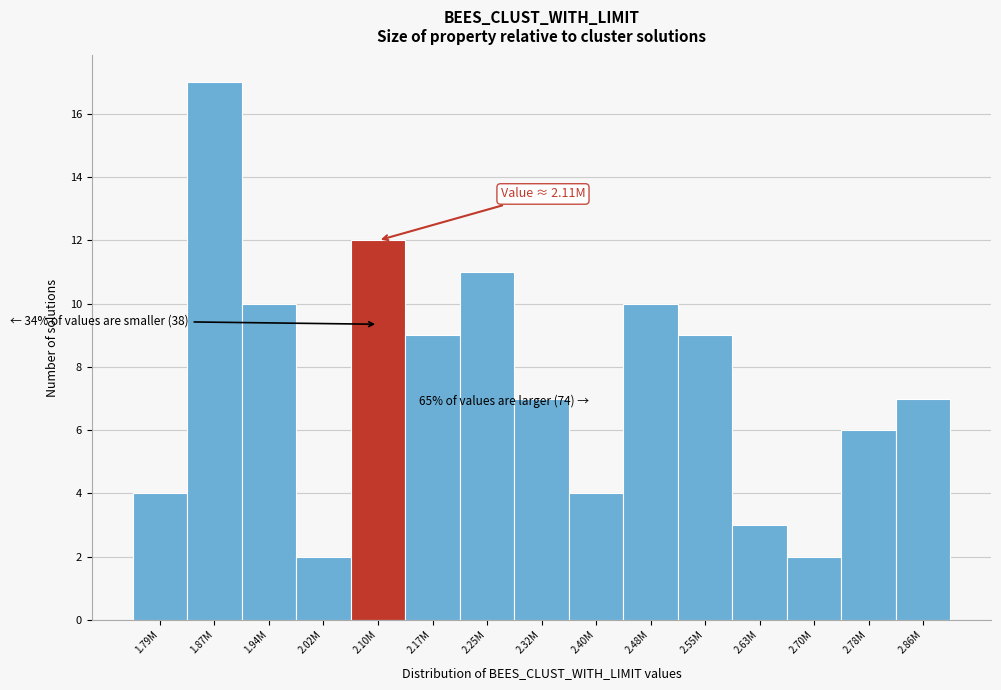

Reading left to right, what are all the values shown in this chart?

4	17	10	2	12	9	11	7	4	10	9	3	2	6	7